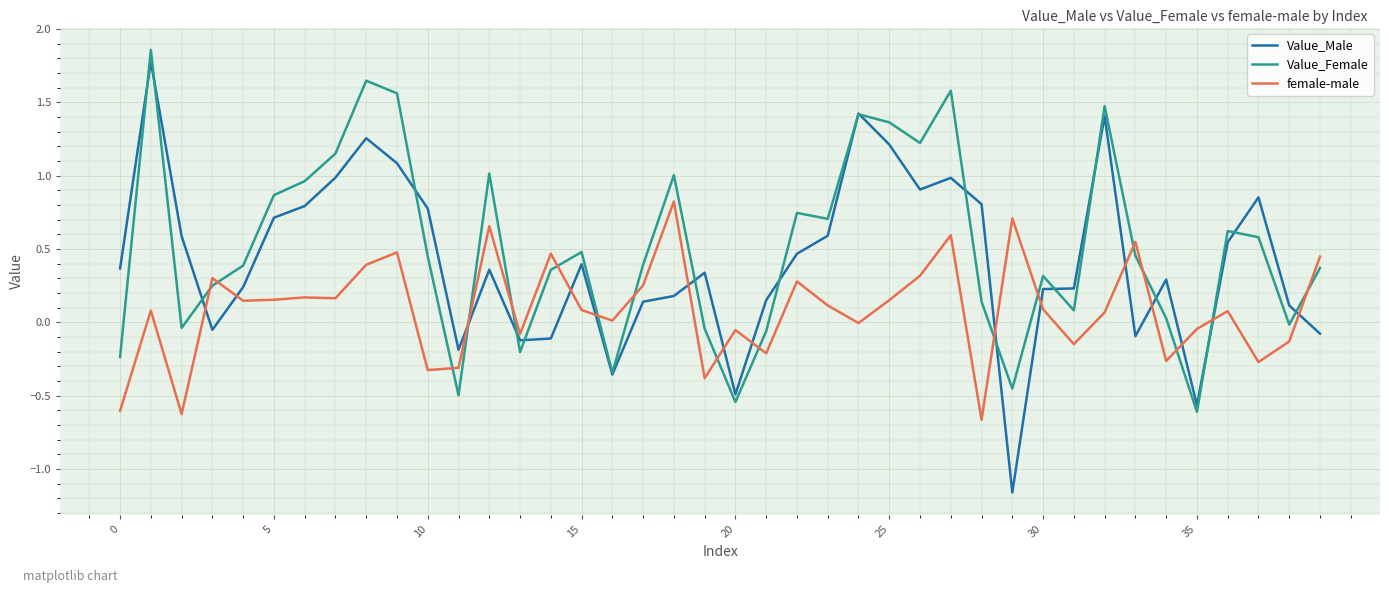

What is the maximum value for female-male?

0.8